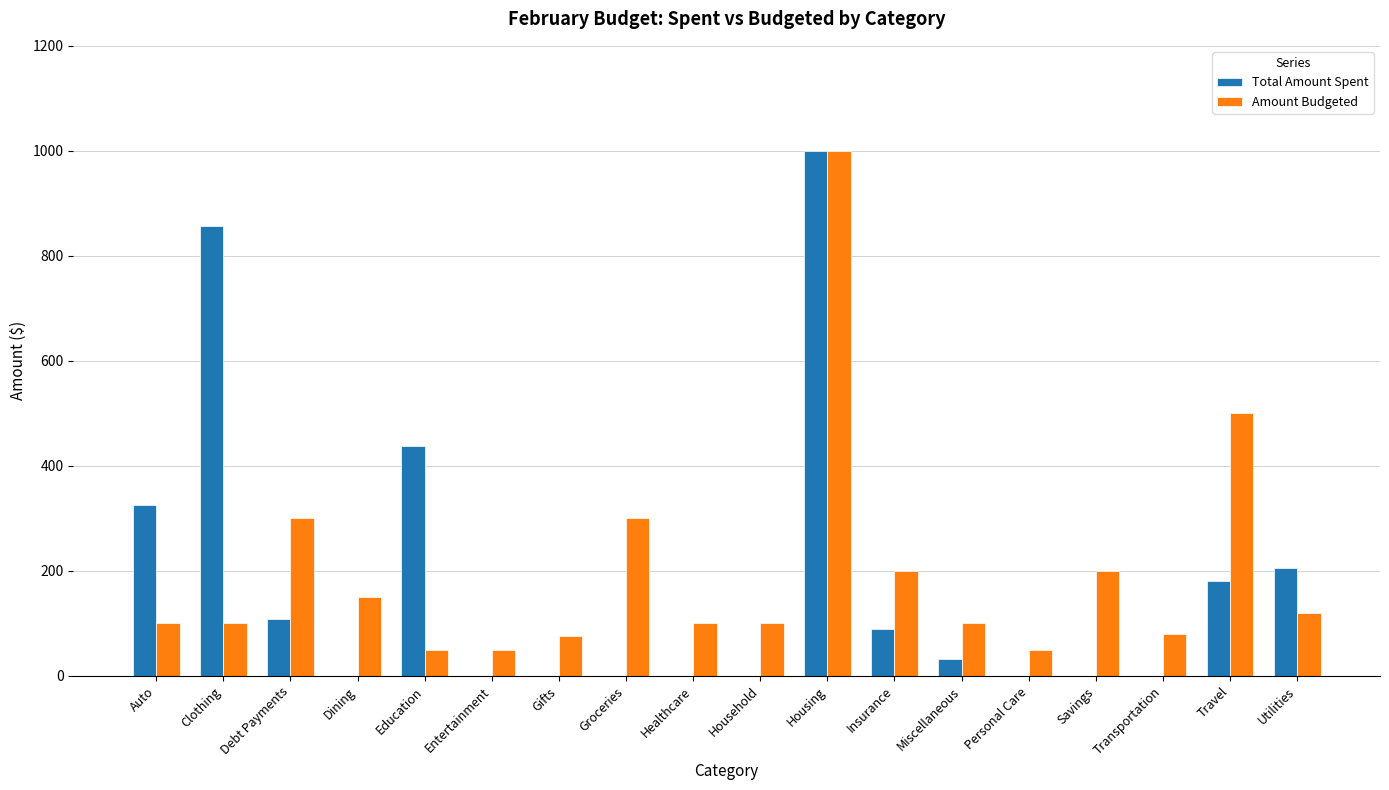

Reading left to right, extract all data points from this chart.

Total Amount Spent: Auto=326	Clothing=857	Debt Payments=109	Dining=0	Education=437	Entertainment=0	Gifts=0	Groceries=0	Healthcare=0	Household=0	Housing=1000	Insurance=89	Miscellaneous=32	Personal Care=0	Savings=0	Transportation=0	Travel=180	Utilities=206
Amount Budgeted: Auto=100	Clothing=100	Debt Payments=300	Dining=150	Education=50	Entertainment=50	Gifts=75	Groceries=300	Healthcare=100	Household=100	Housing=1000	Insurance=200	Miscellaneous=100	Personal Care=50	Savings=200	Transportation=80	Travel=500	Utilities=120